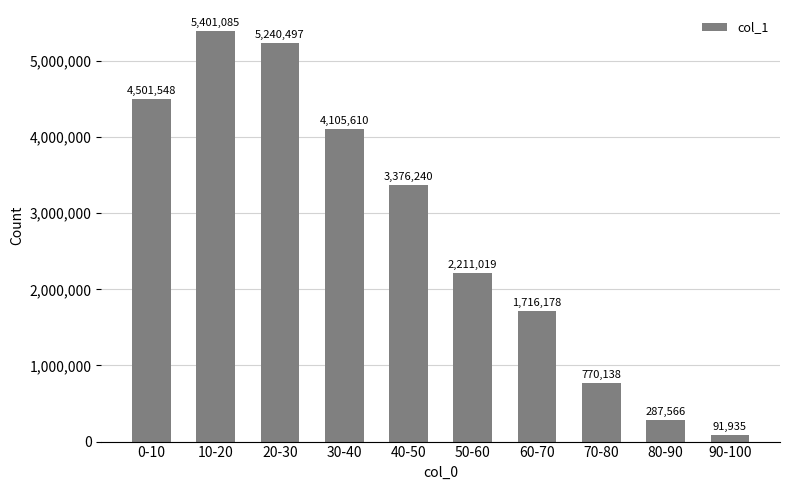

Reading left to right, list all the values displayed in this chart.

0-10=4501548	10-20=5401085	20-30=5240497	30-40=4105610	40-50=3376240	50-60=2211019	60-70=1716178	70-80=770138	80-90=287566	90-100=91935